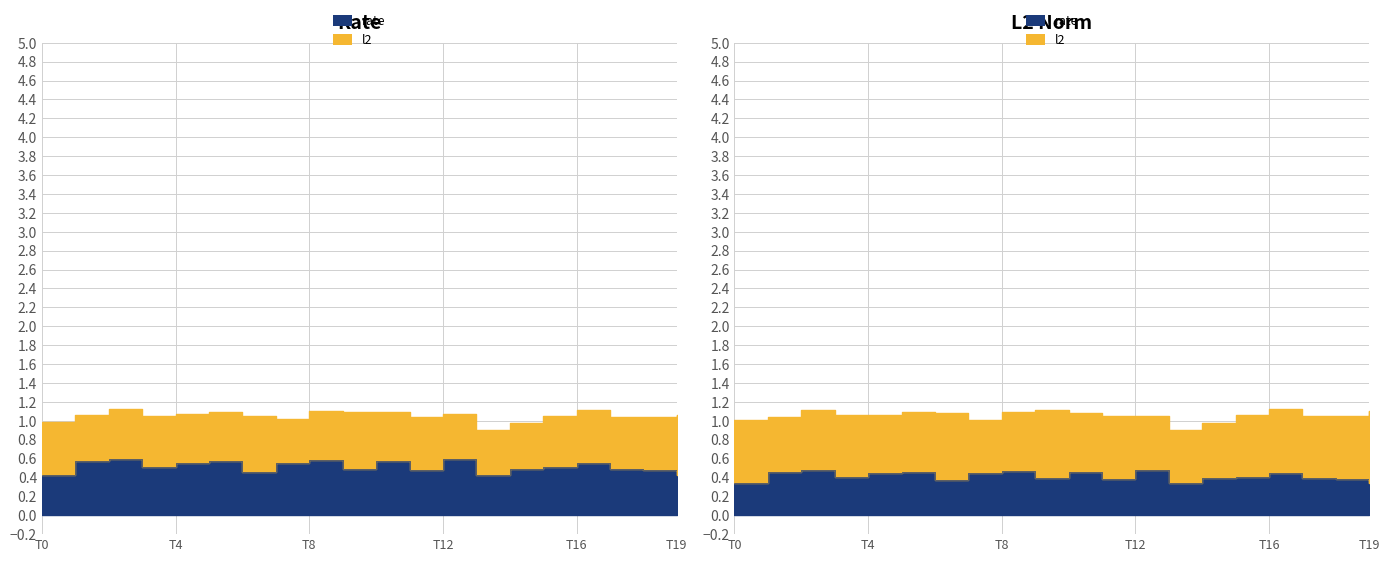

Does the chart display data point markers on the line(s)?

No